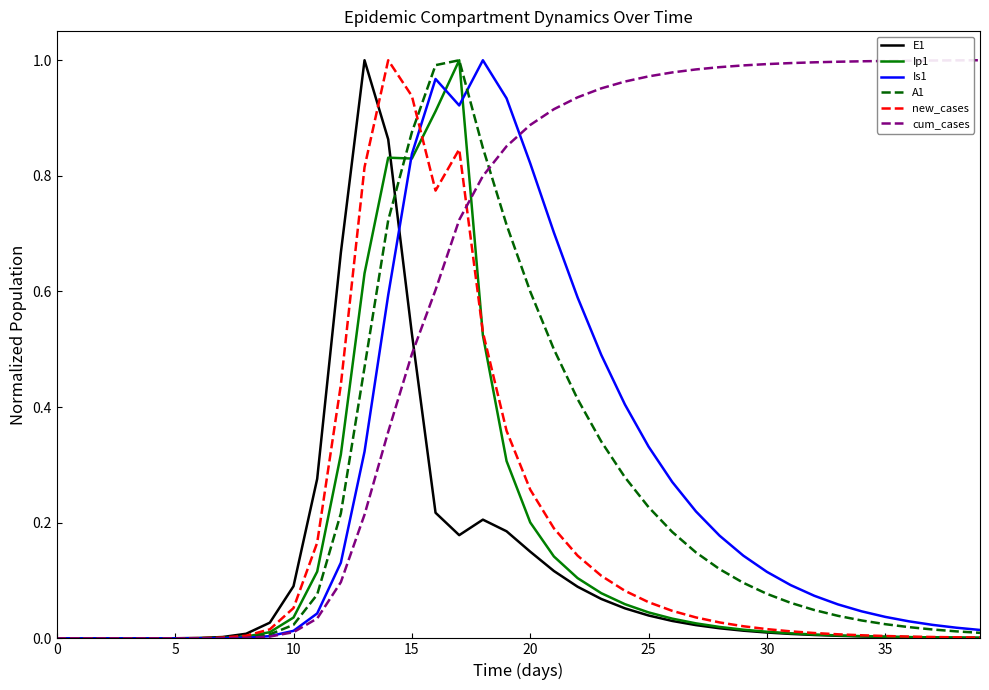

Which series has the largest total across all categories?

cum_cases